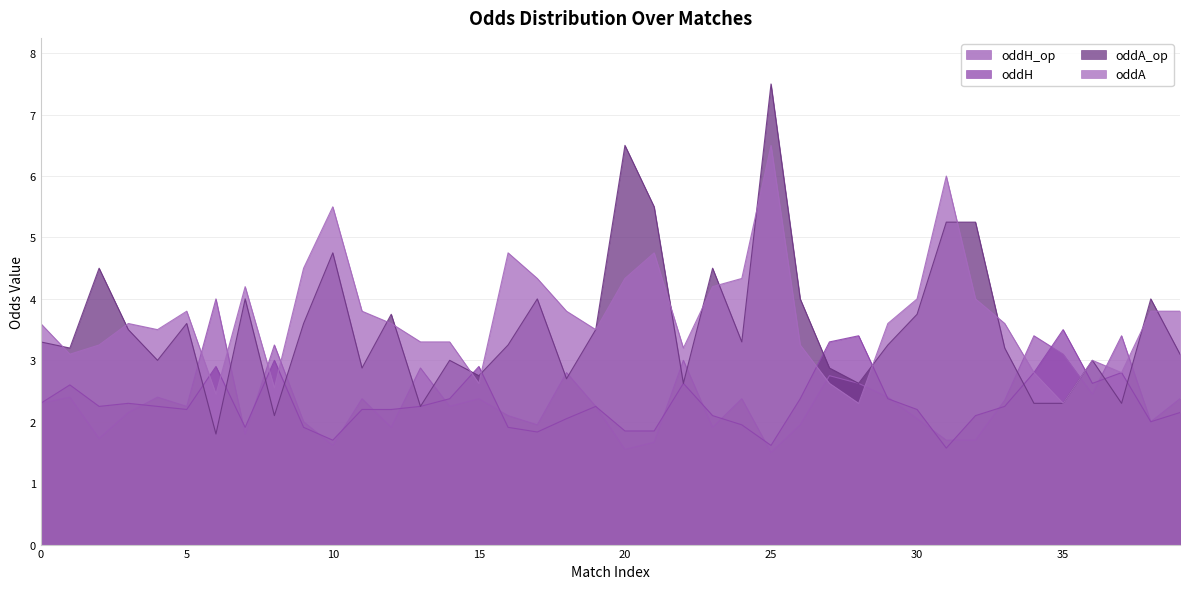

The oddA series shows 3.6 at 12. True or false?

True